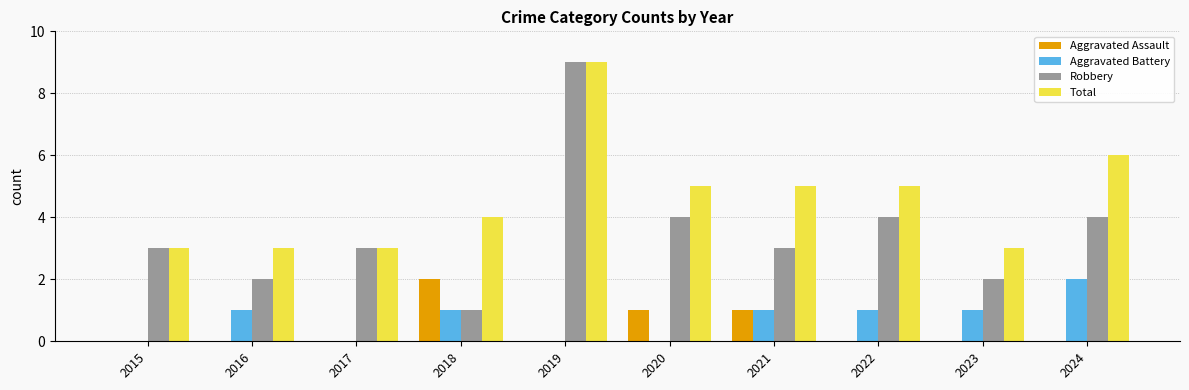

Reading left to right, list all the values displayed in this chart.

Aggravated Assault: 0	0	0	2	0	1	1	0	0	0
Aggravated Battery: 0	1	0	1	0	0	1	1	1	2
Robbery: 3	2	3	1	9	4	3	4	2	4
Total: 3	3	3	4	9	5	5	5	3	6